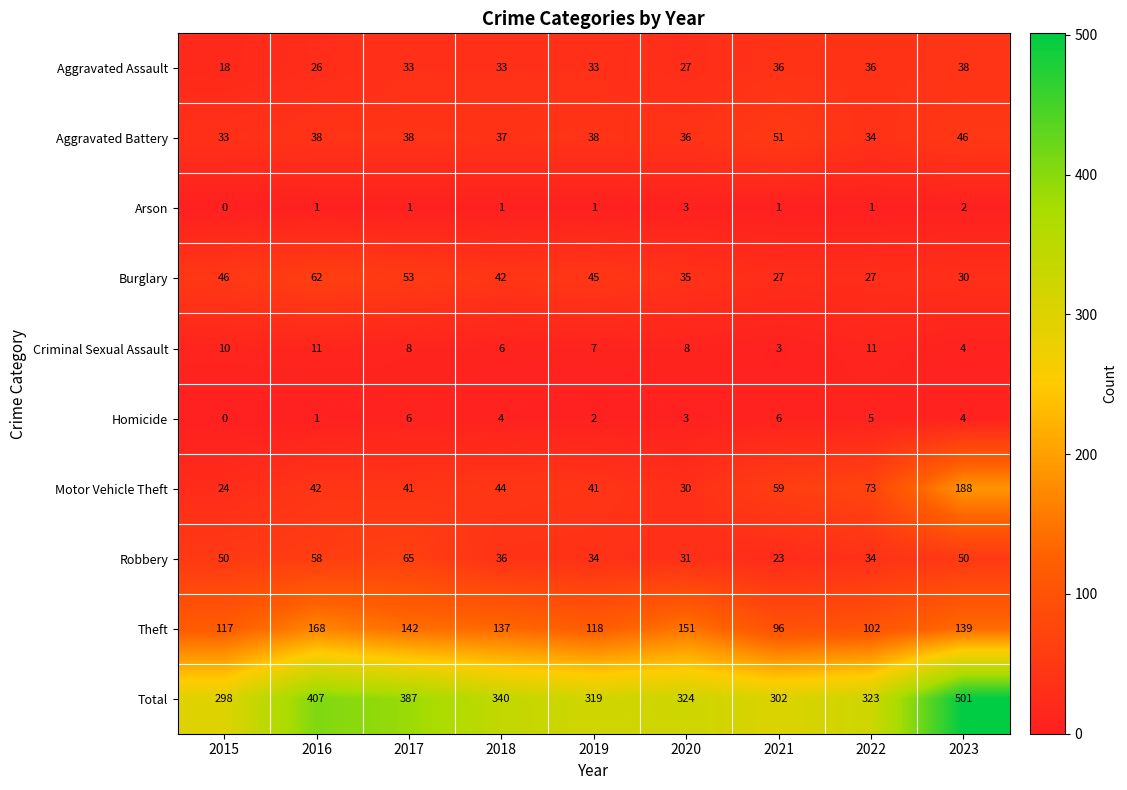

At which label does Criminal Sexual Assault first exceed 8?

2015